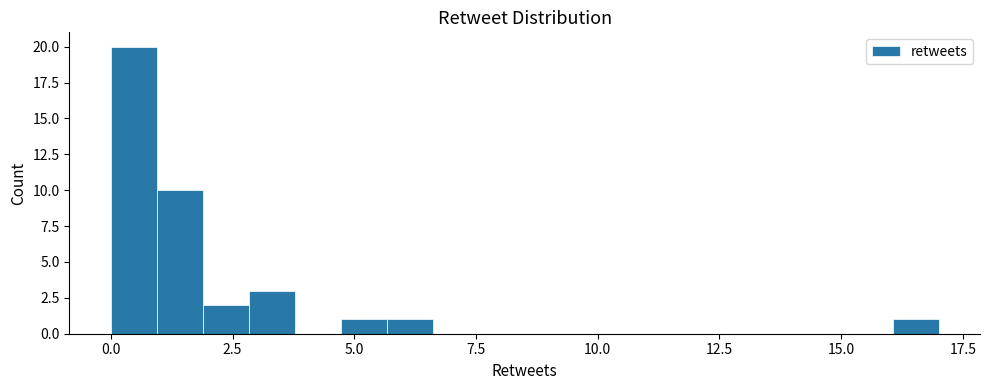

Read against the x-axis, roughly where is the centre of the tallest bar?

0.5